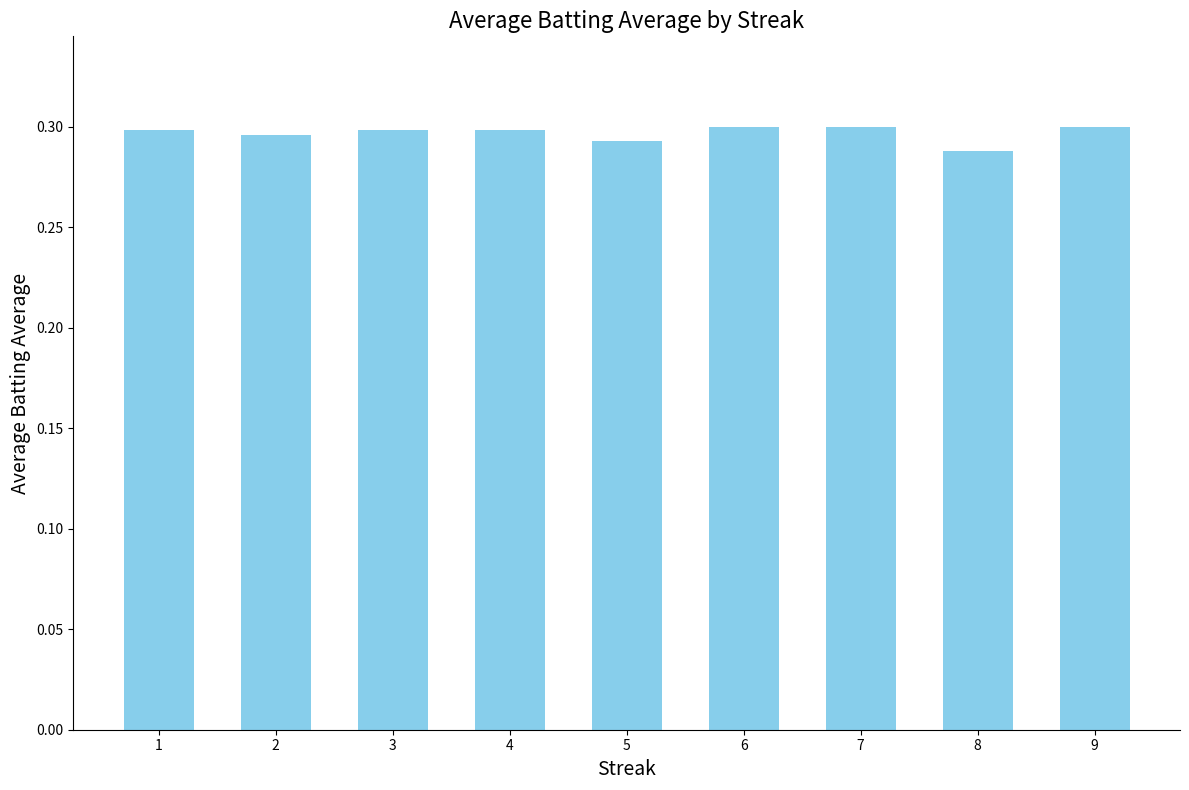

What is the sum of all values?

2.7